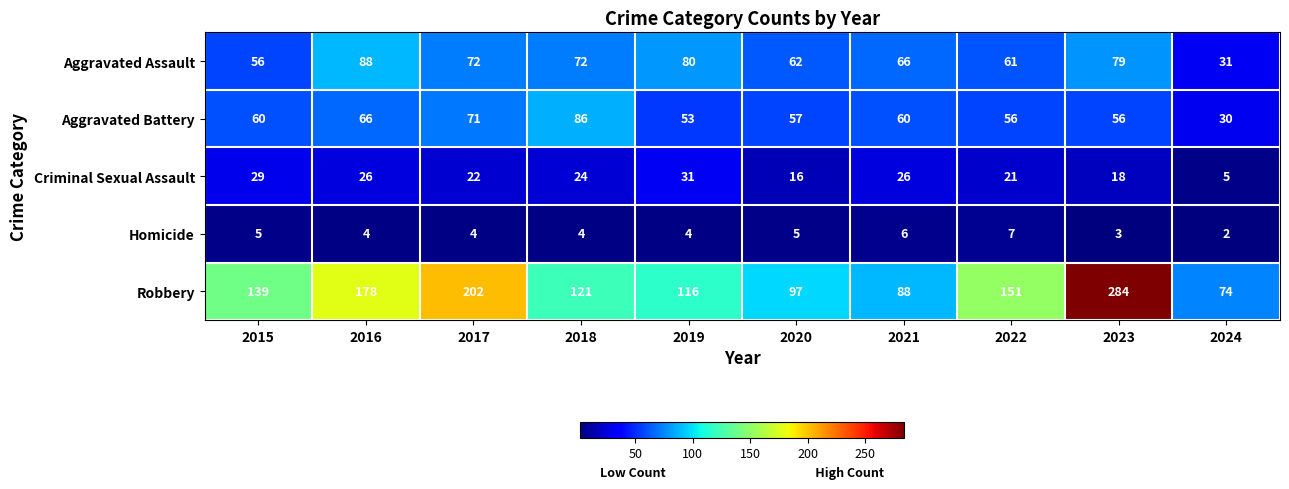

What value does the Aggravated Battery series have at 2023?

56